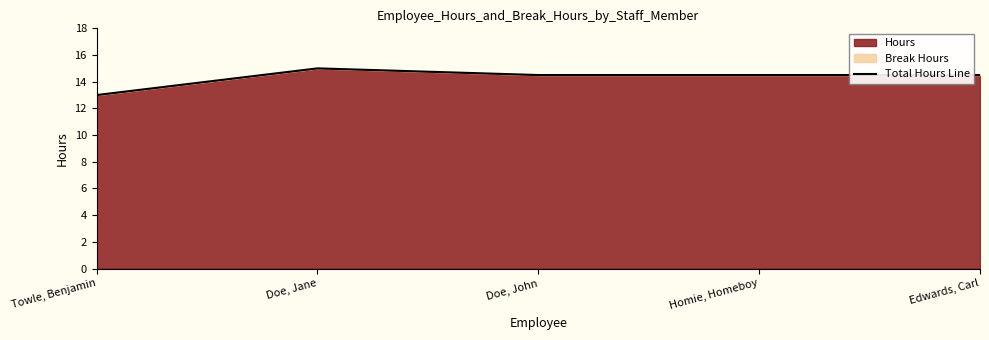

Is it true that the value at Towle, Benjamin is 13.0?

True